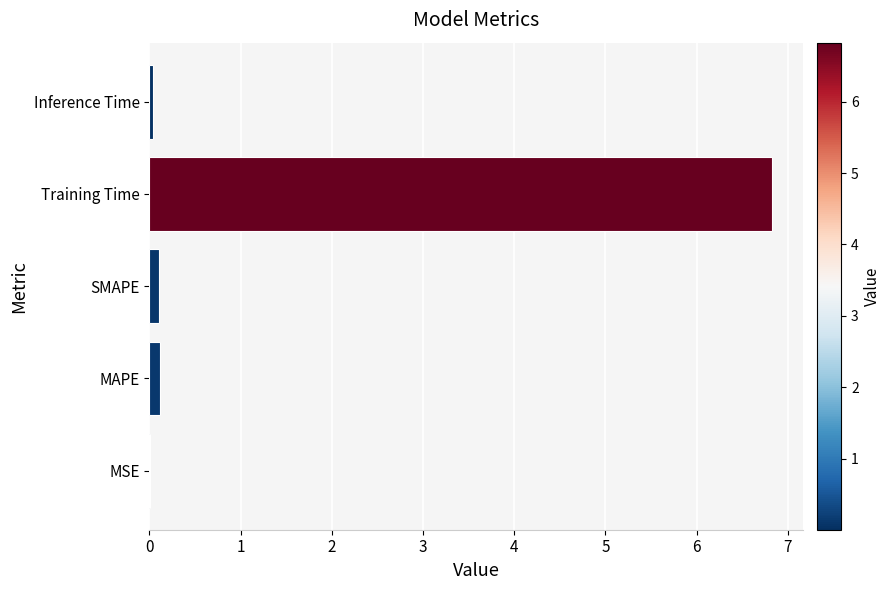

What is the greatest value displayed?

6.8